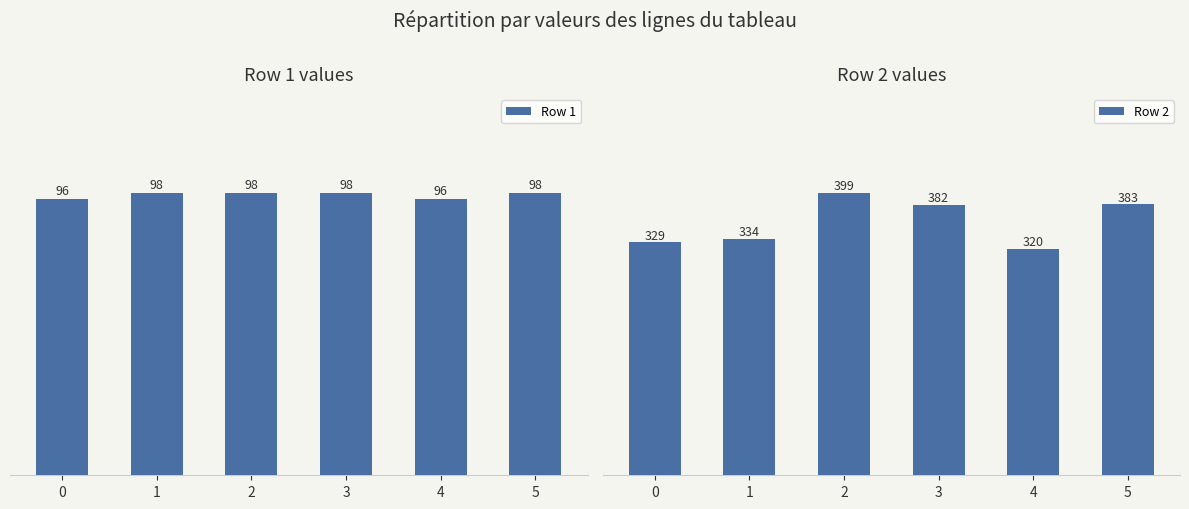

Reading left to right, transcribe all the data shown in this chart.

Row 1: 96	98	98	98	96	98
Row 2: 329	334	399	382	320	383